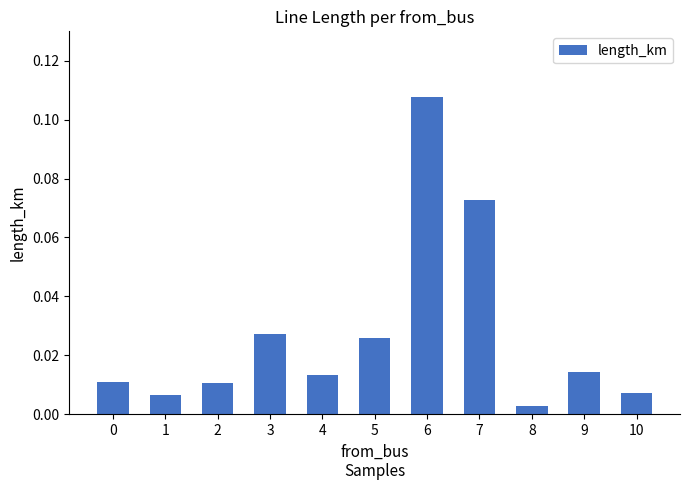

What is the sum of all values?

0.3